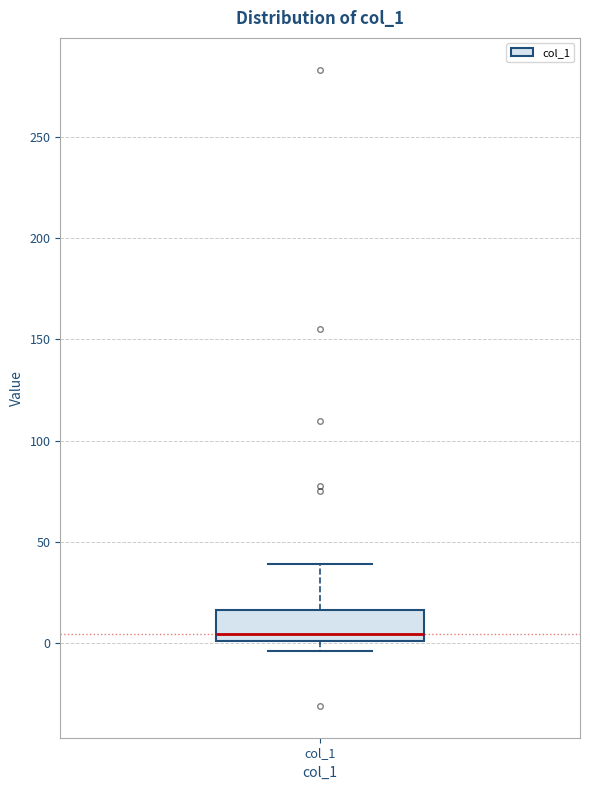

Transcribe this box plot: give where the median line is, the range the box spans, and where the two whiskers end, as read against the y-axis. The values are not printed on the chart, so give them approximately, as read against the axis.

median 5, box 0 to 15, whiskers -5 to 40